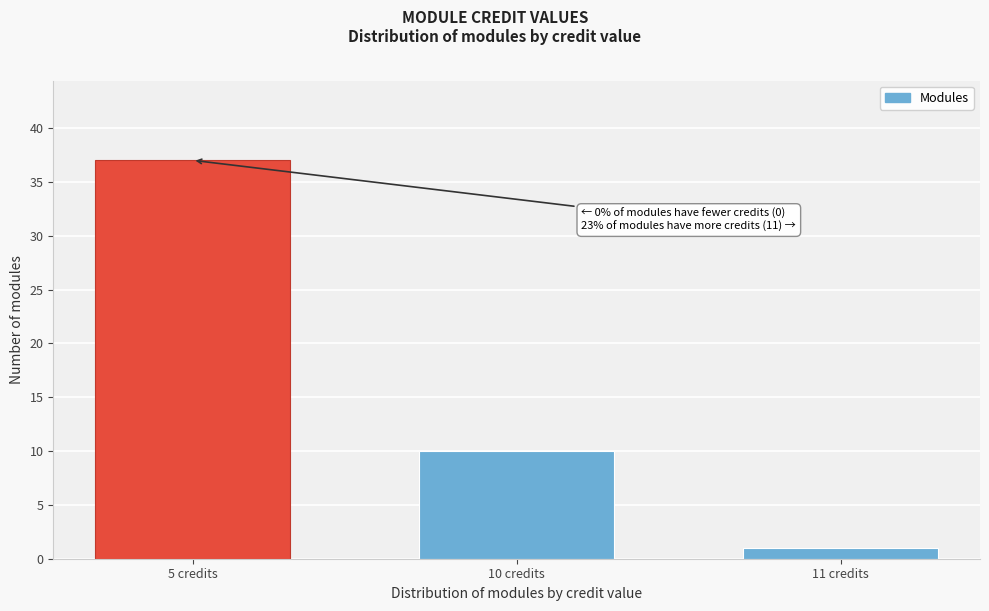

Reading left to right, what are all the values shown in this chart?

5 credits=37	10 credits=10	11 credits=1